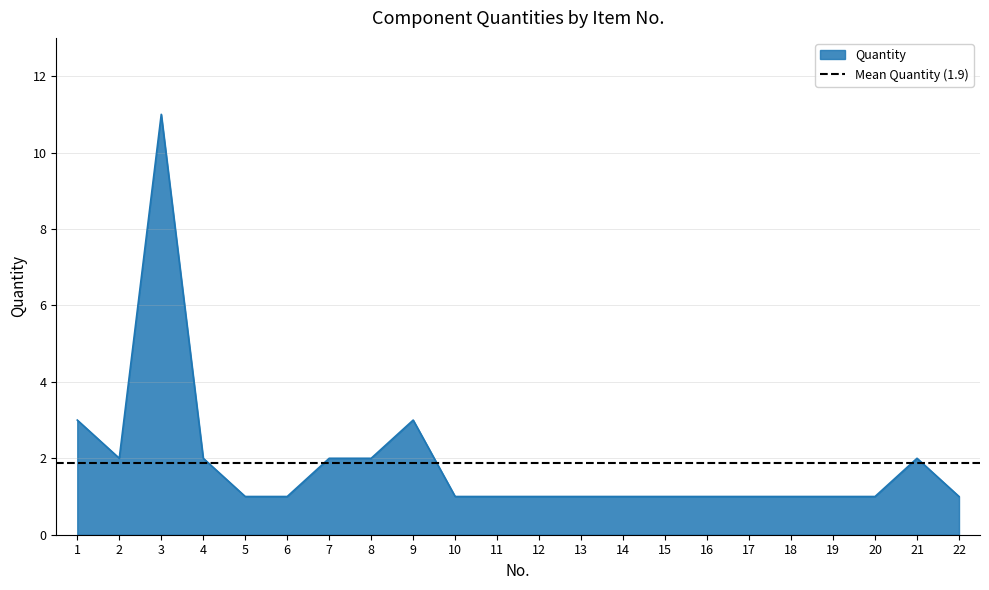

What is the average value?

2